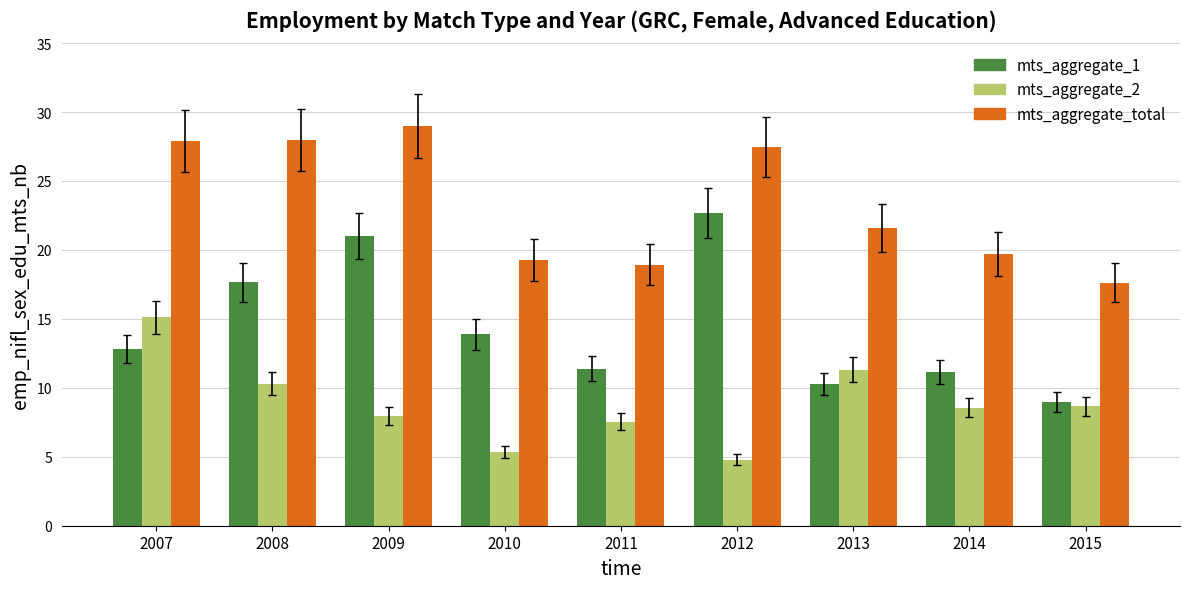

What is the difference between the mts_aggregate_2 values at 2014 and 2008?

1.7